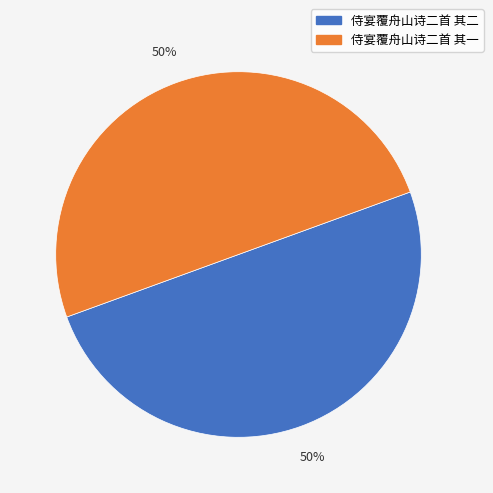

The 侍宴覆舟山诗二首 其二 slice represents 50% of the pie. True or false?

True